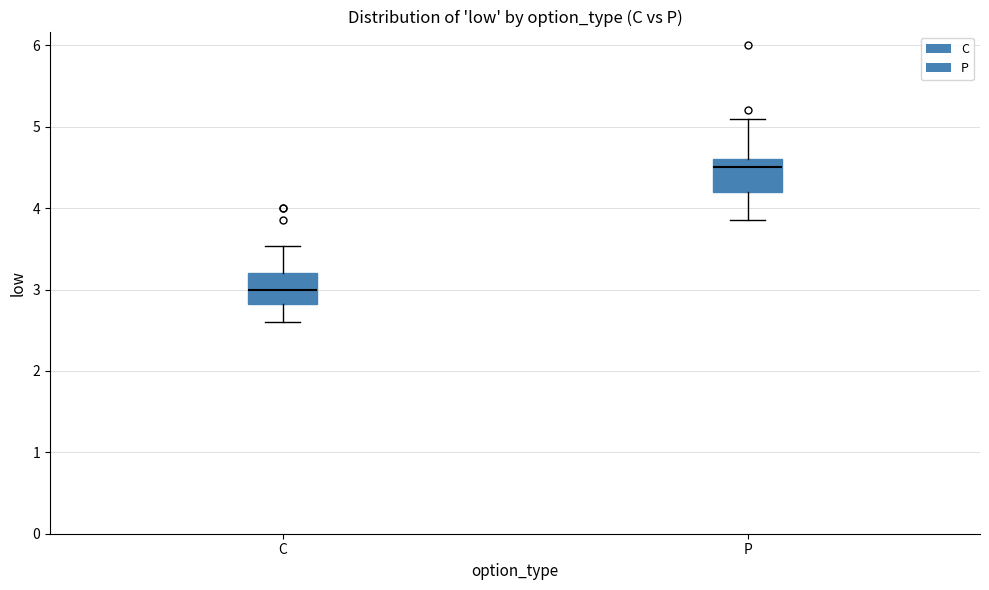

Where does the median line of the box for C sit on the y-axis? The values are not printed on the chart, so give them approximately, as read against the axis.

3.0